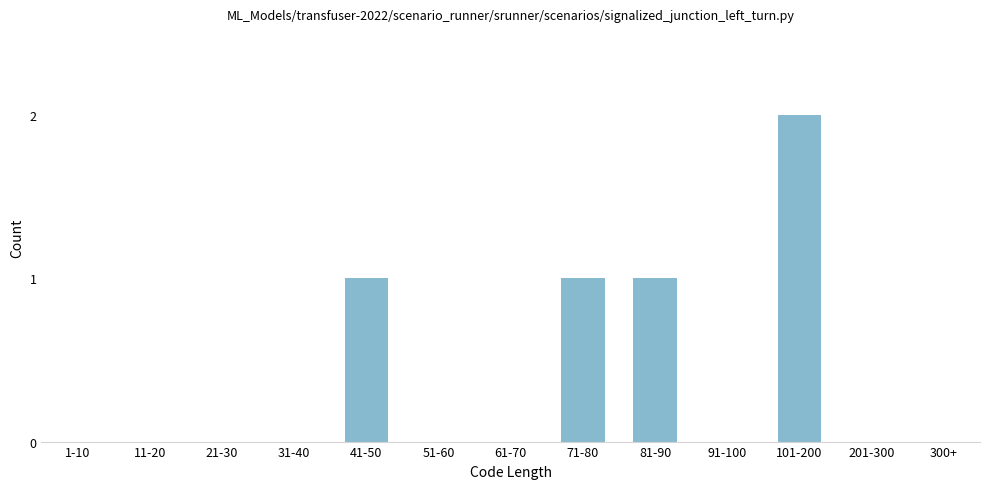

Reading left to right, what are all the values shown in this chart?

1-10=0	11-20=0	21-30=0	31-40=0	41-50=1	51-60=0	61-70=0	71-80=1	81-90=1	91-100=0	101-200=2	201-300=0	300+=0